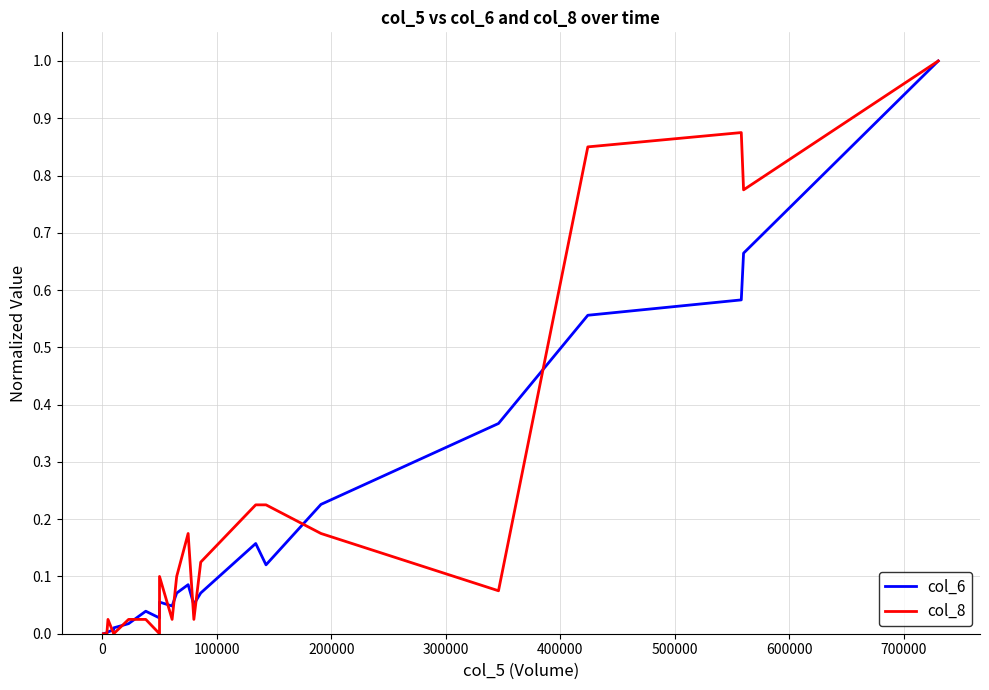

How many values in col_6 are above zero?

23